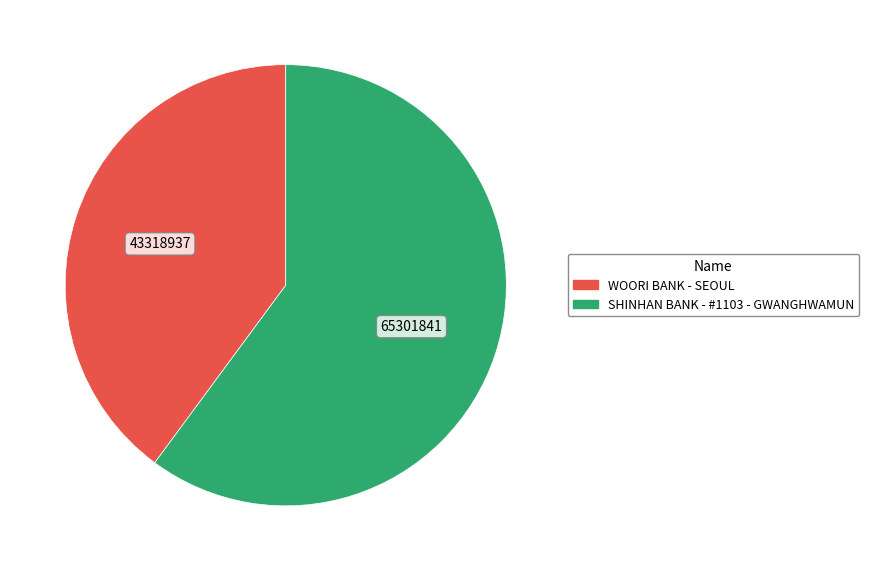

Is WOORI BANK - SEOUL the majority of the pie?

No